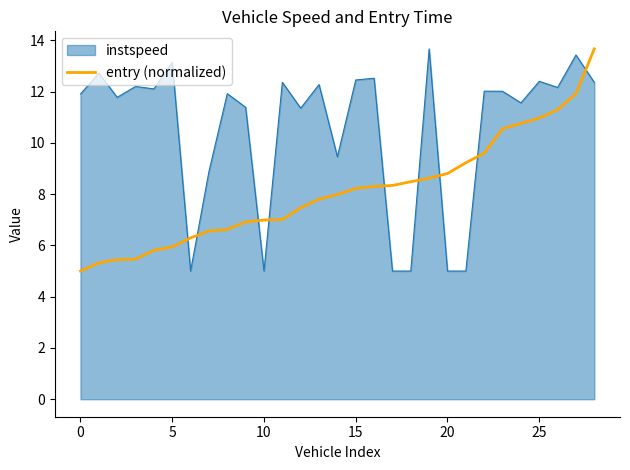

Which series has the largest total across all categories?

instspeed